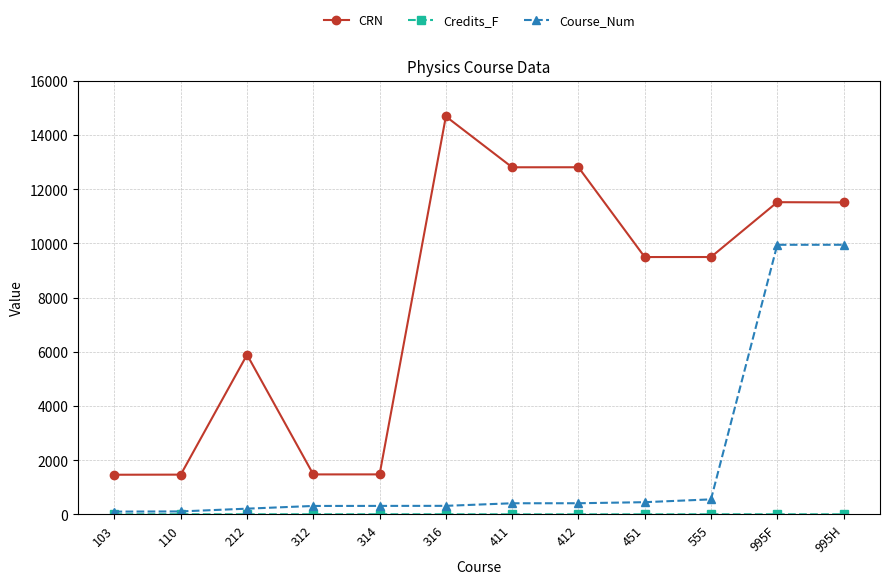

What is the label of the 7th point from the left?

411